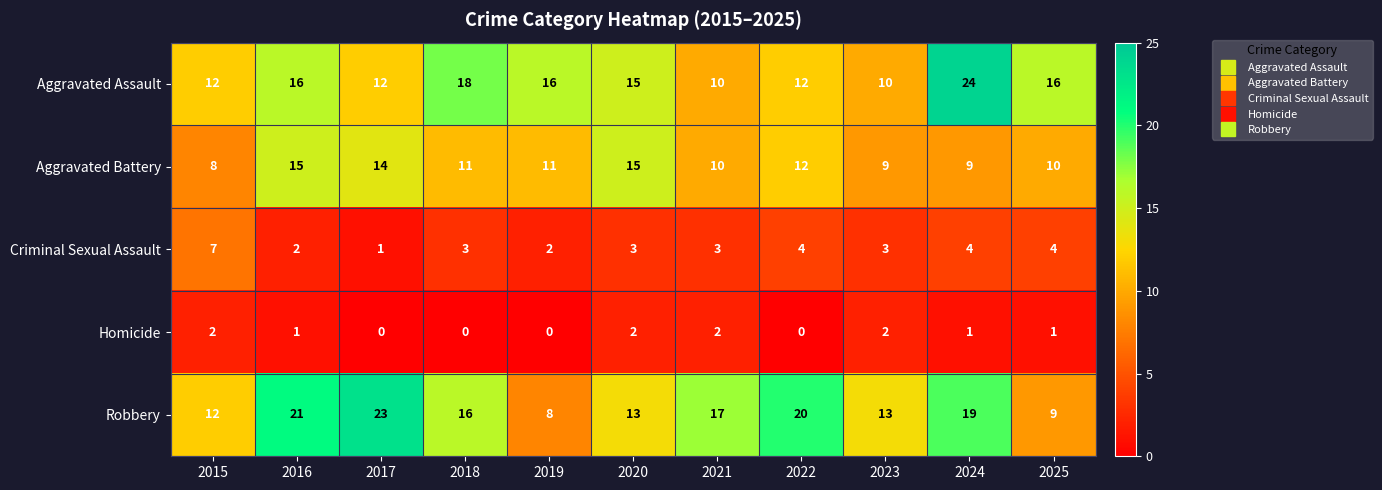

What is the total value across all series at 2017?

50